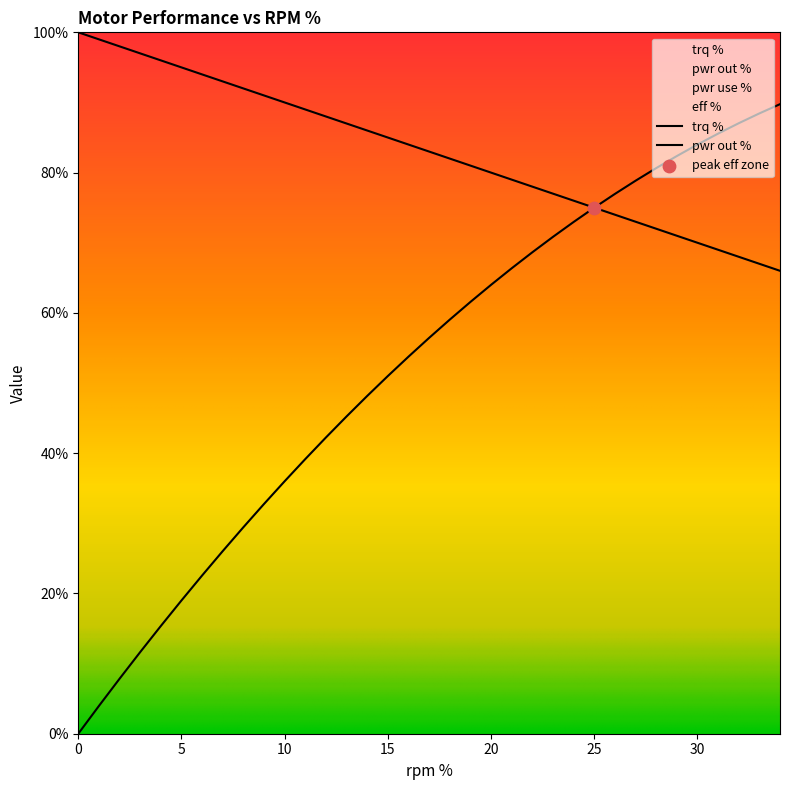

At how many categories does at least one series exceed 0?

35